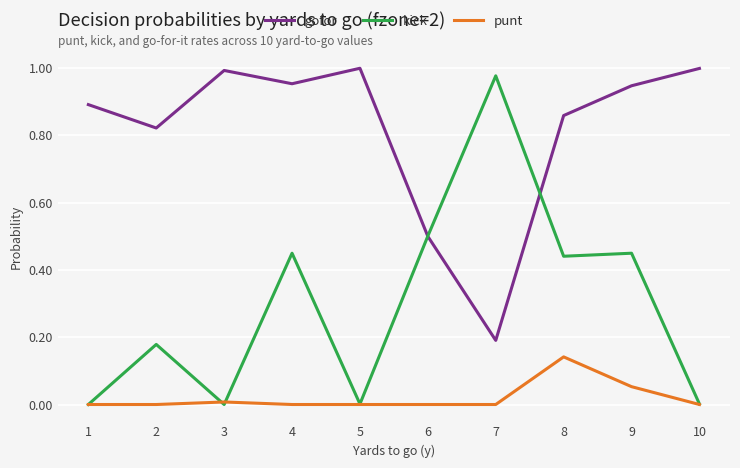

Which series has the largest total across all categories?

gofor